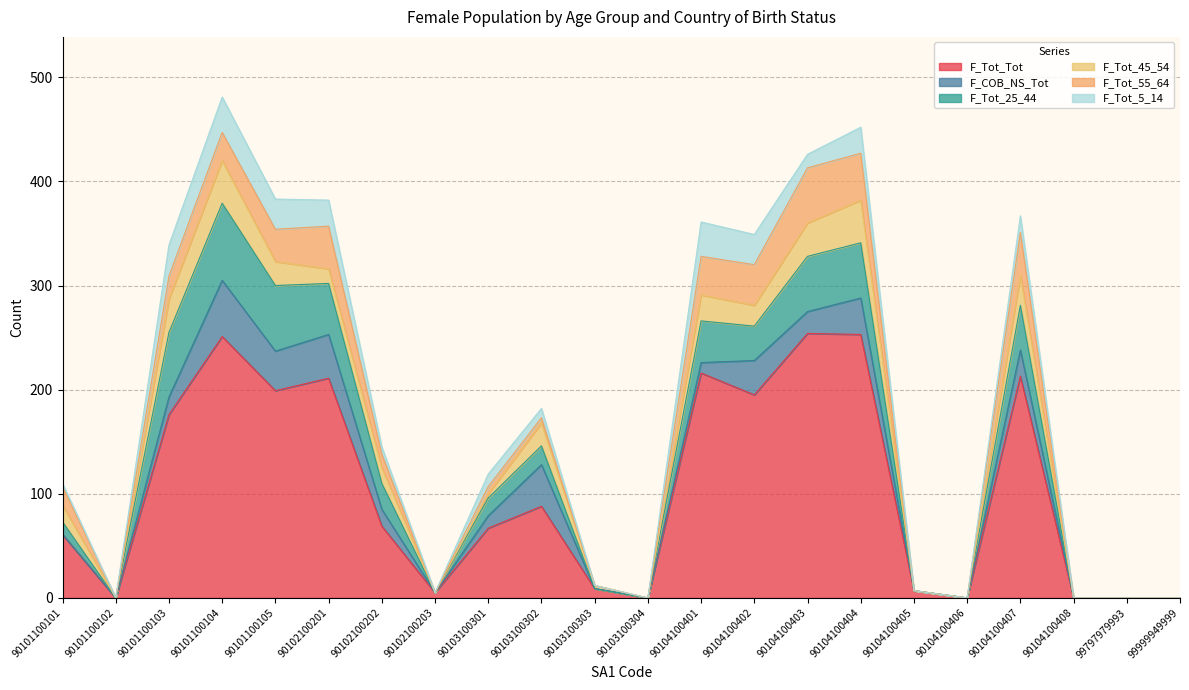

Which series has the largest range (max minus min)?

F_Tot_Tot